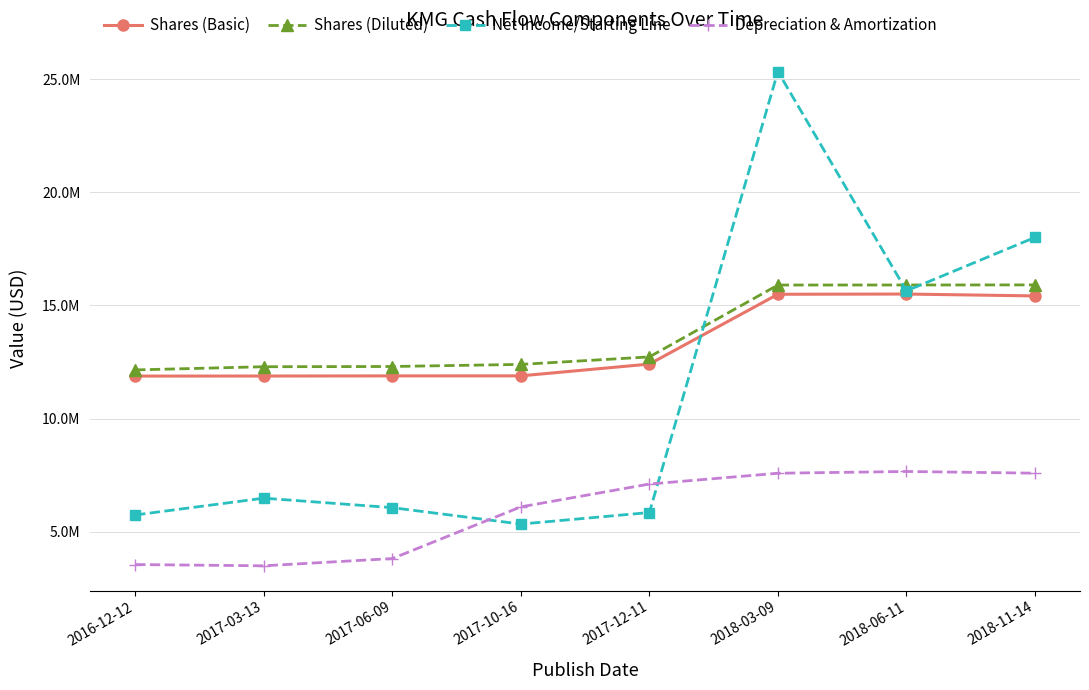

List the series in order of their peak value, highest first.

Net Income/Starting Line, Shares (Diluted), Shares (Basic), Depreciation & Amortization